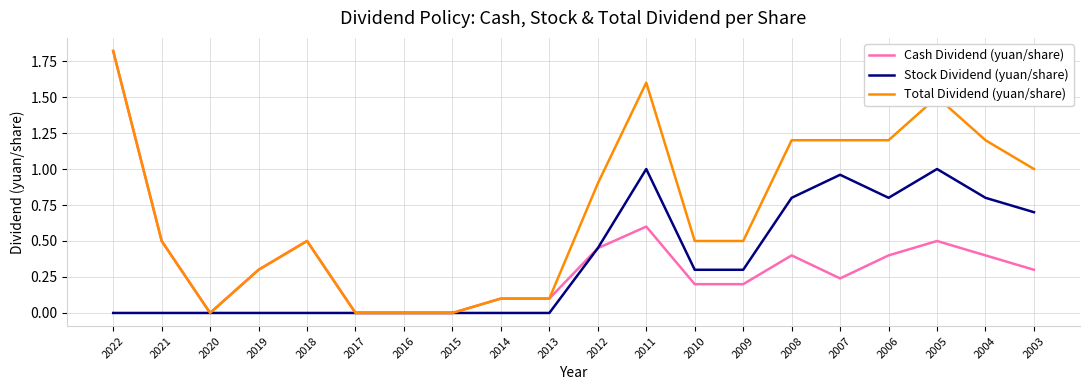

At 2010, list the series in order from smallest to largest.

Cash Dividend (yuan/share), Stock Dividend (yuan/share), Total Dividend (yuan/share)